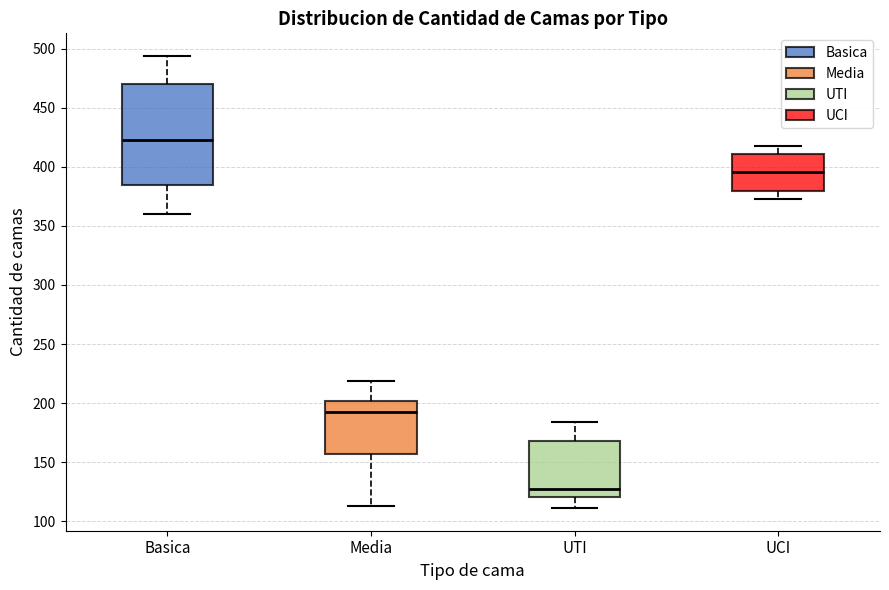

Which box has the lowest median line?

UTI